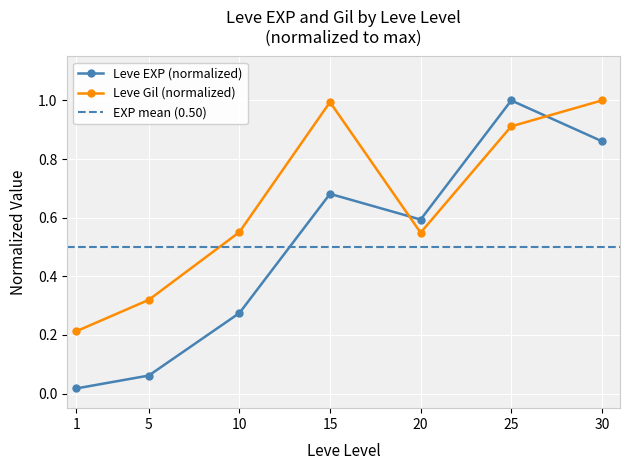

Between which two adjacent categories do Avg Leve EXP (normalized) and Avg Leve Gil (normalized) first intersect?

15 and 20